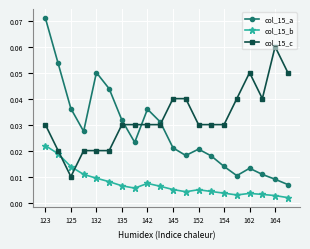

What is the sum of all col_15_a values?

0.5